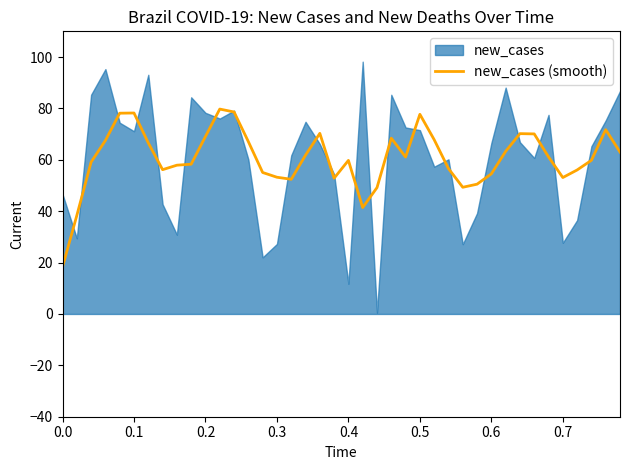

How many data points does each series have?

40